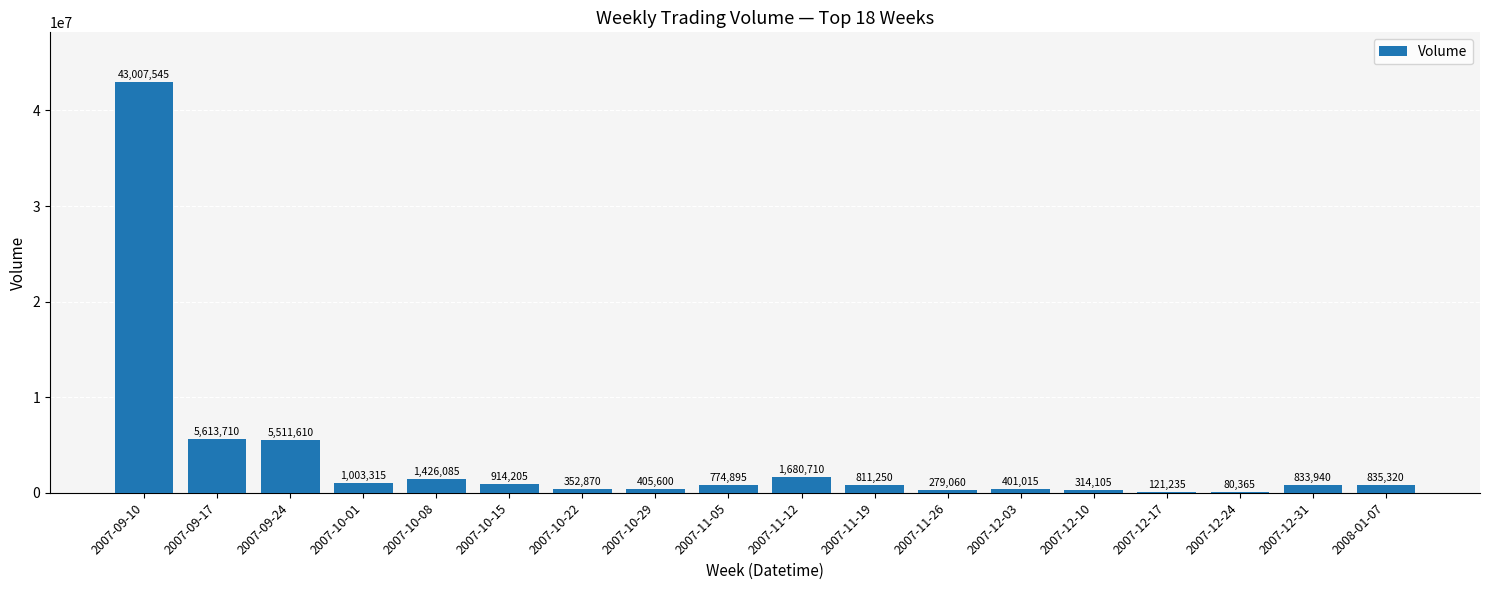

Which has a higher value, 2007-11-19 or 2007-11-26?

2007-11-19